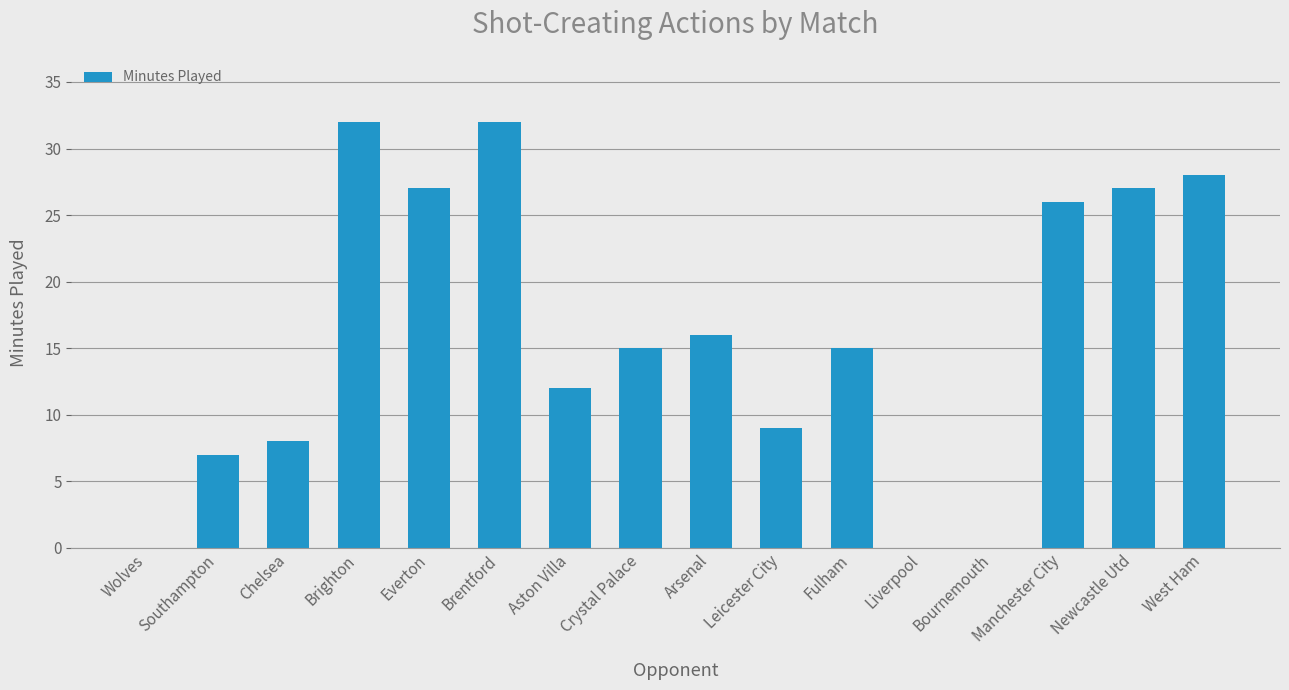

Which has a higher value, Fulham or Wolves?

Fulham